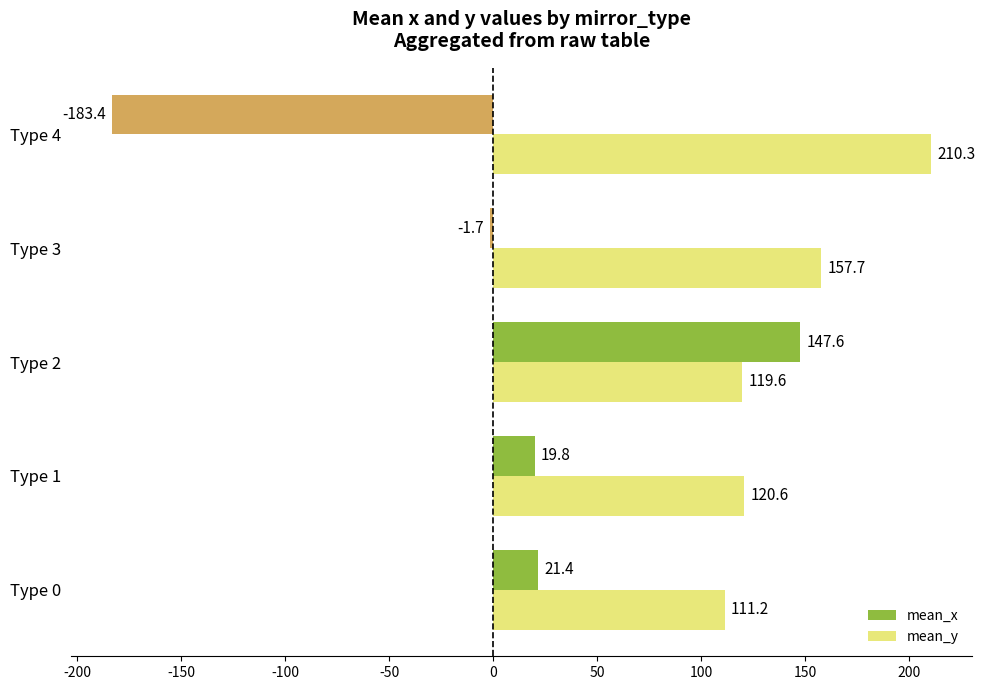

How many series are shown in this chart?

2